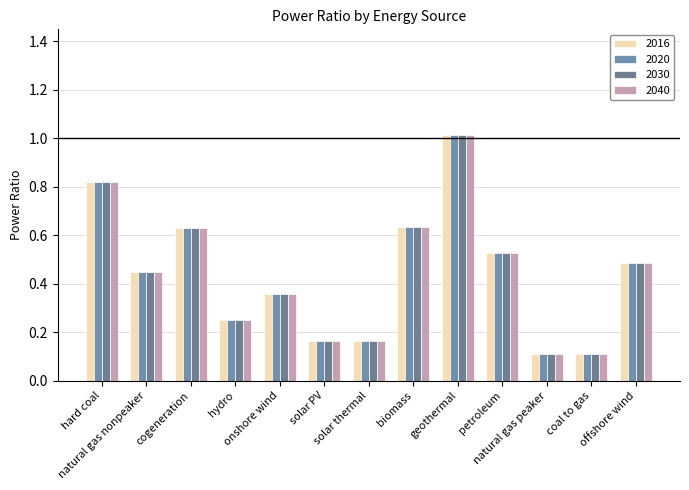

Rank the series by their maximum value, from highest to lowest.

2016, 2020, 2030, 2040